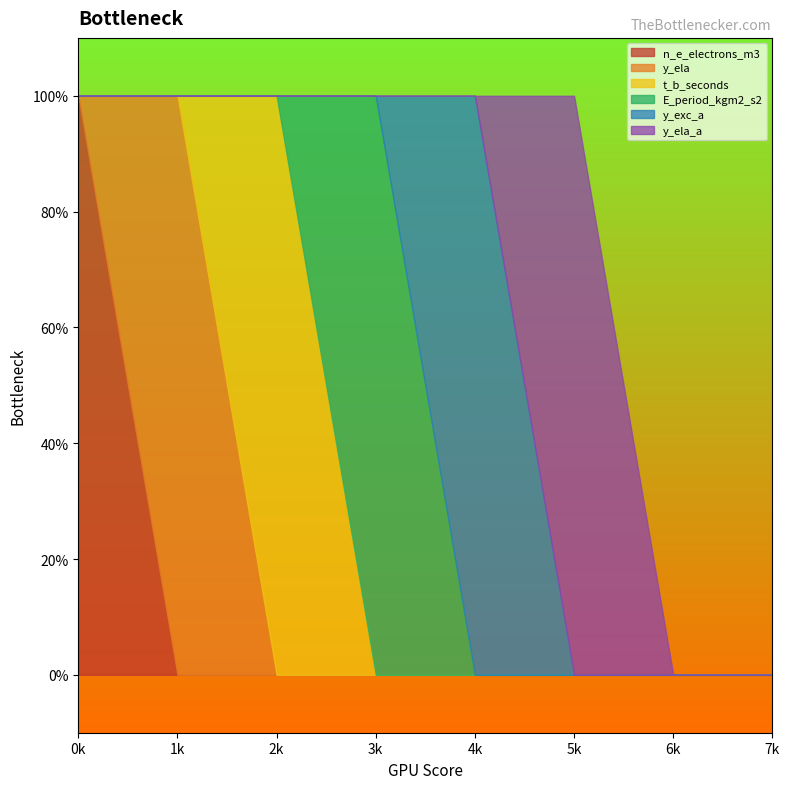

True or false: E_period_kgm2_s2 and y_ela intersect in this chart.

False